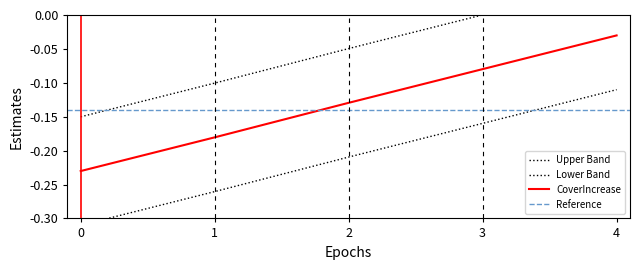

At which label does CoverIncrease reach its peak?

4